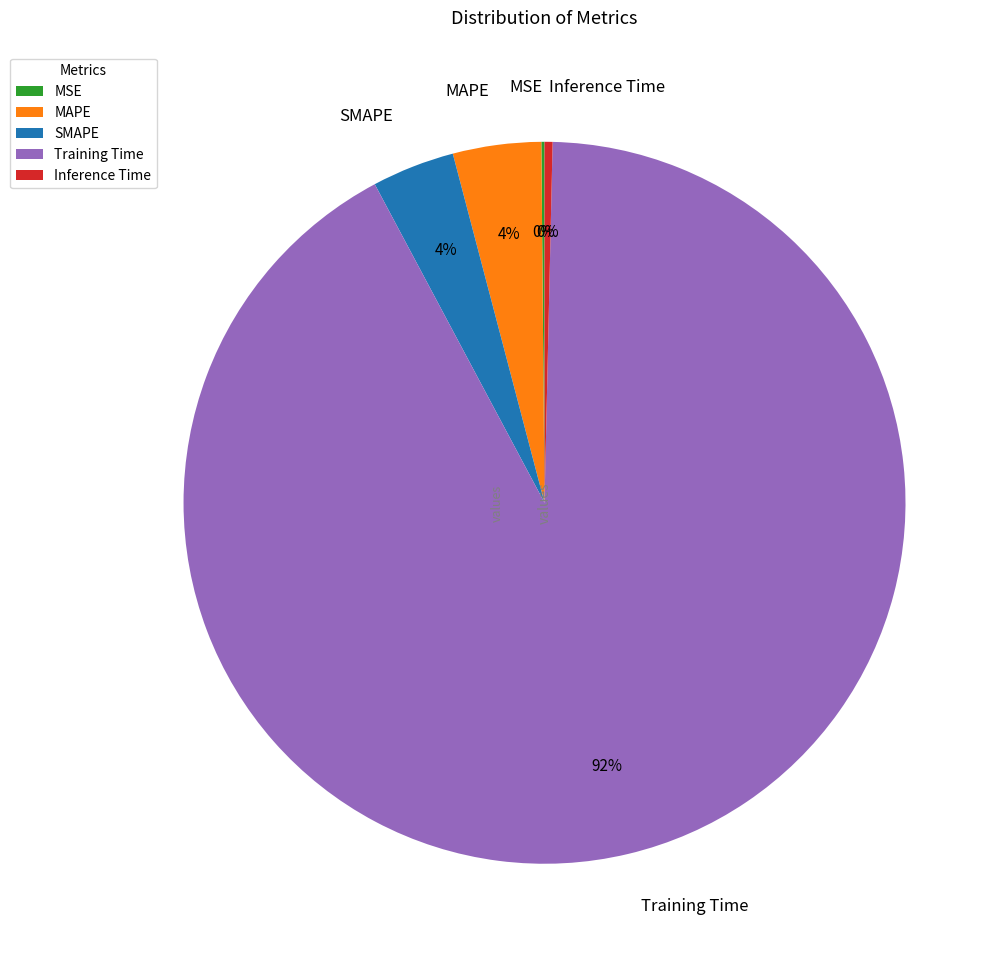

To the nearest percent, what is the combined percentage of Training Time and Inference Time?

92%